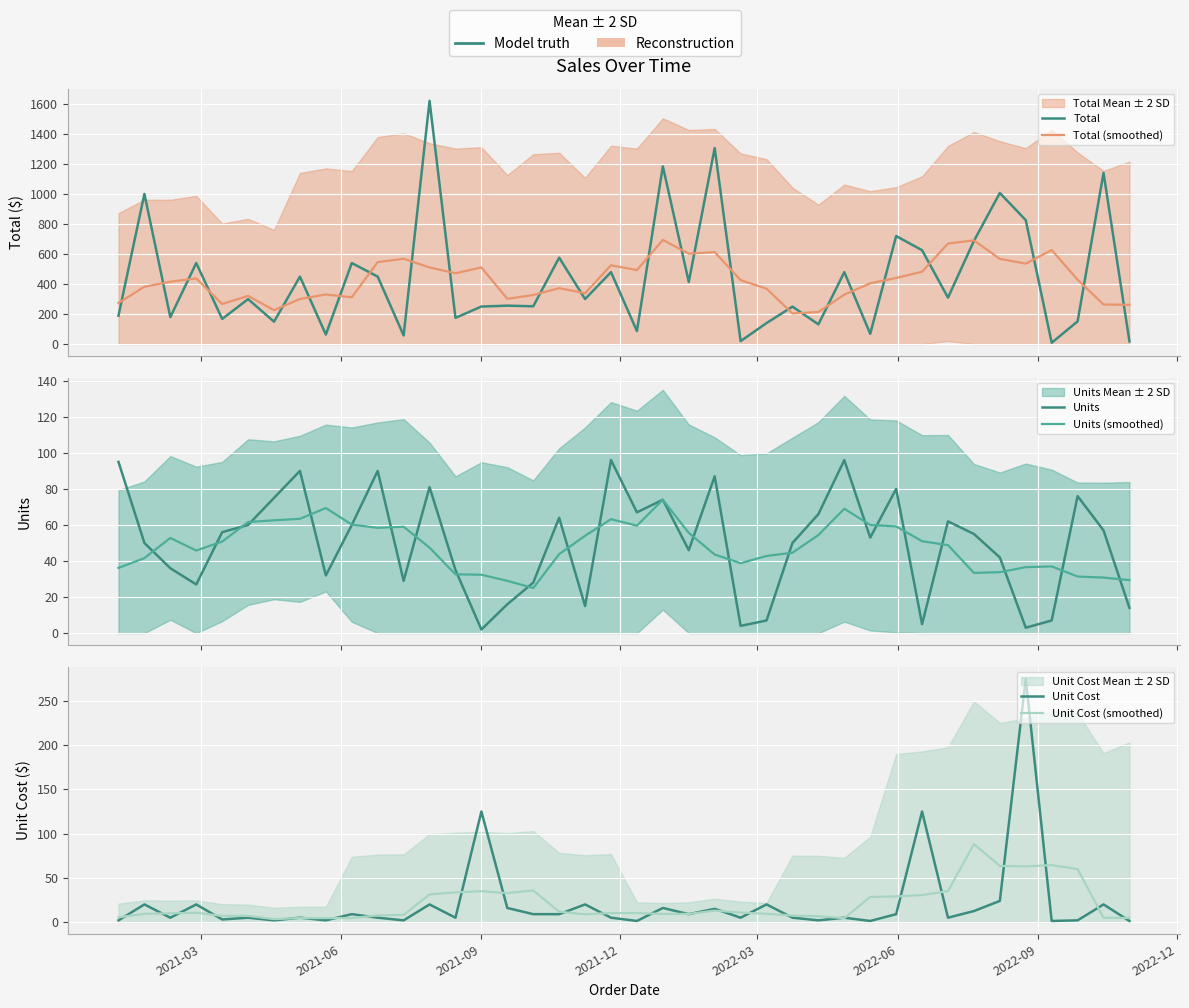

List the series in order of their peak value, lowest first.

Units (smoothed), Unit Cost (smoothed), Units, Unit Cost, Total (smoothed), Total